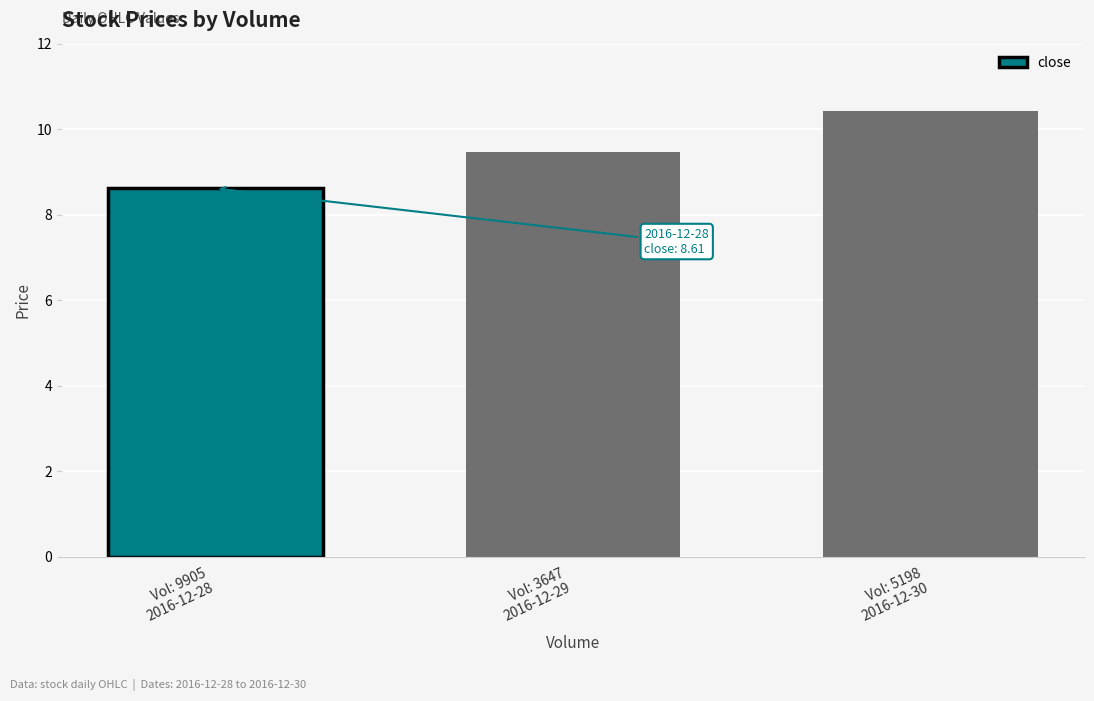

Which label corresponds to the smallest value in the chart?

Vol: 9905
2016-12-28